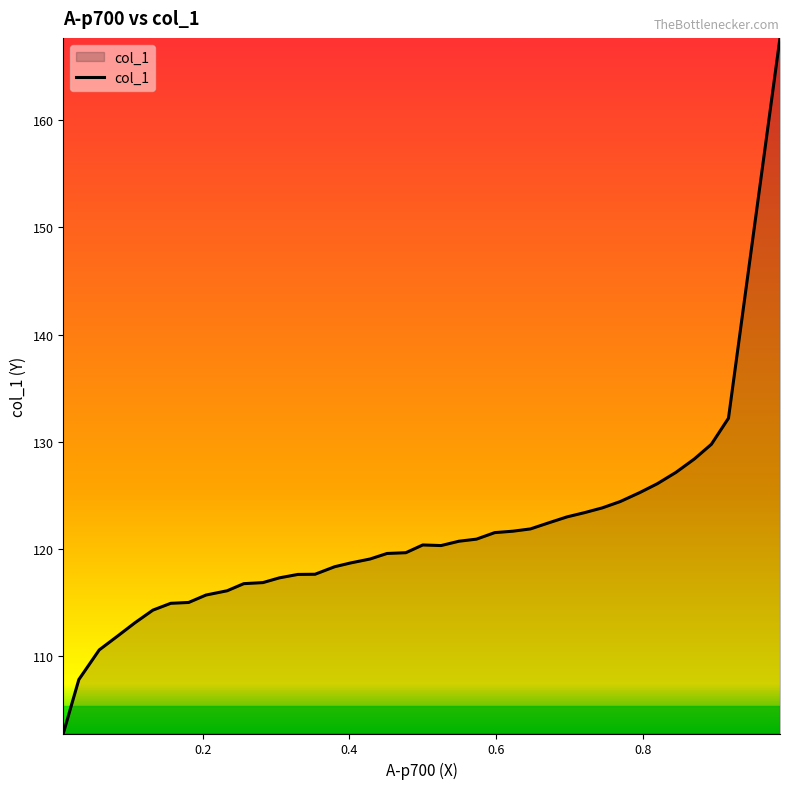

What is the difference between the maximum and minimum values?

64.9